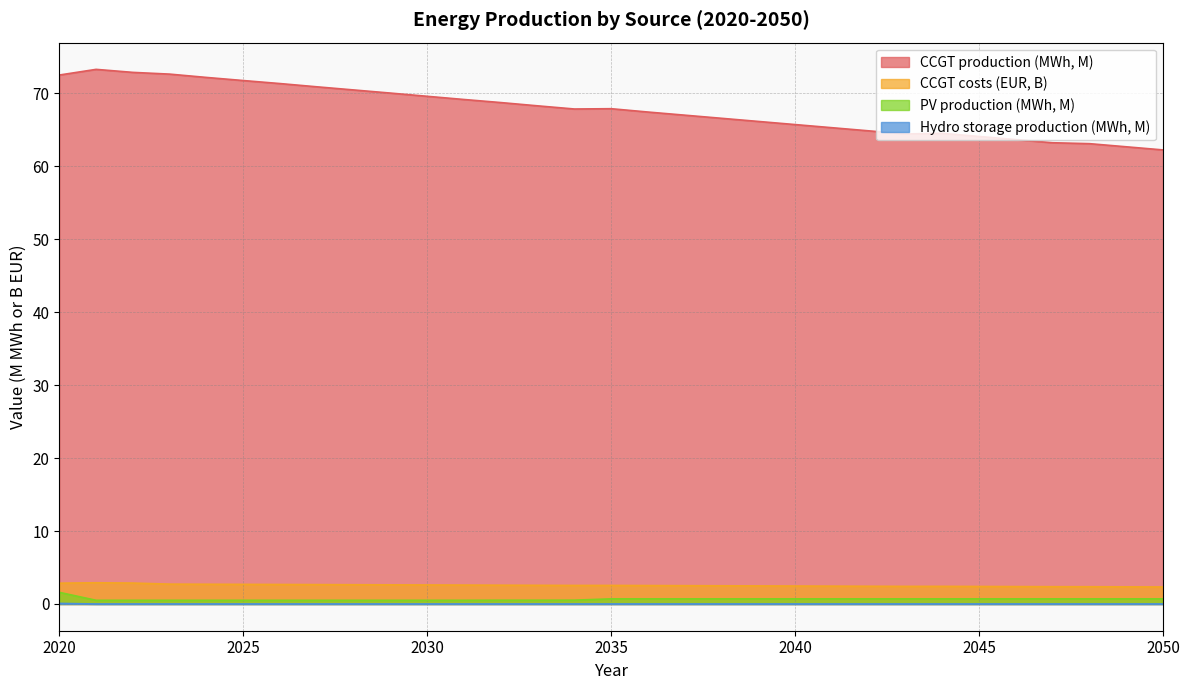

What are all the series names shown in the legend?

CCGT production (MWh, M), CCGT costs (EUR, B), PV production (MWh, M), Hydro storage production (MWh, M)